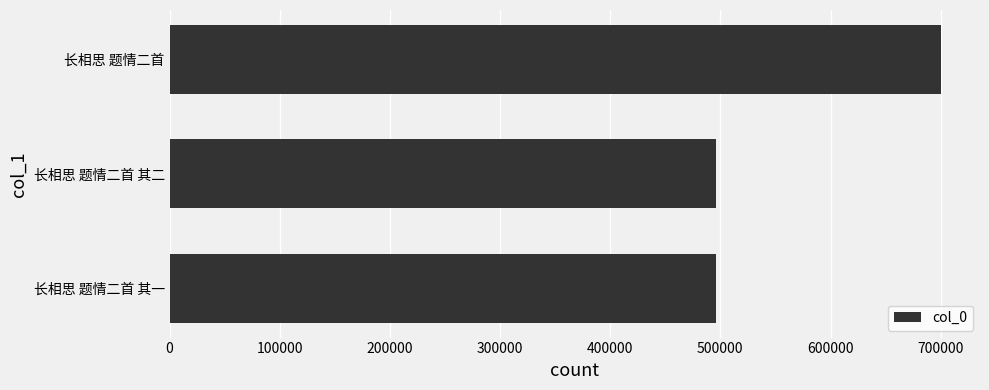

What is the maximum value shown in the chart?

700661